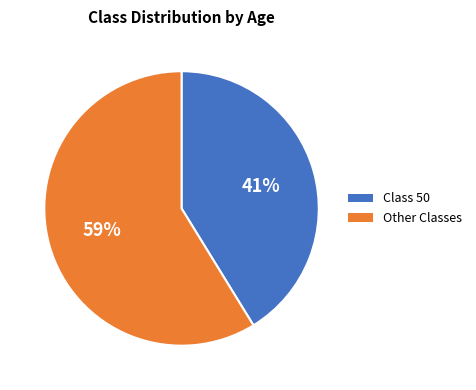

To the nearest percent, what is the difference between the largest and smallest slice percentages?

18%